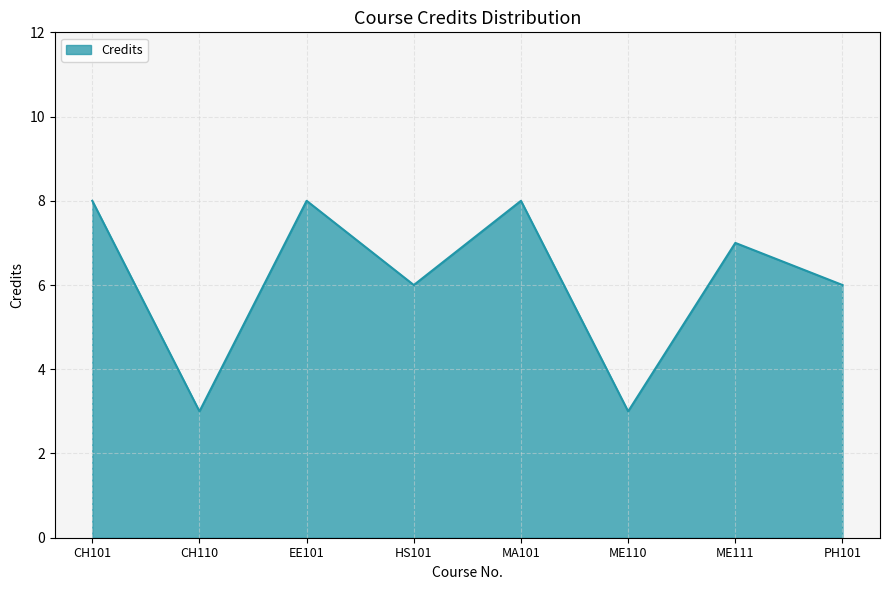

True or false: the data shows 11 at CH101.

False